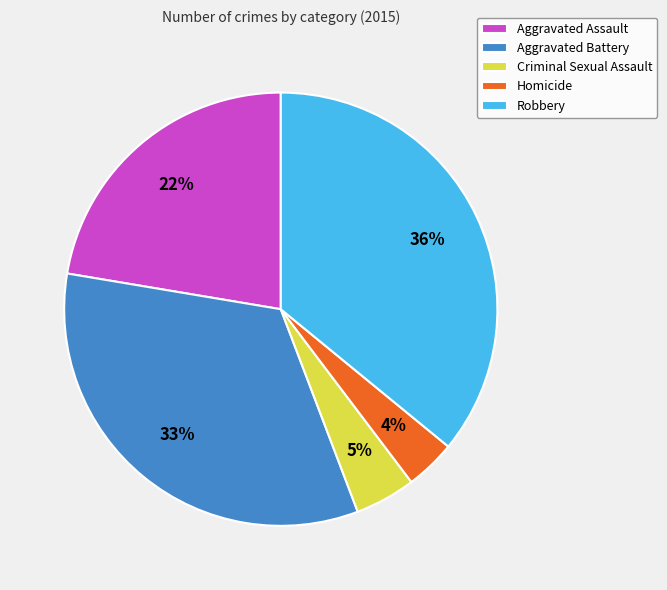

Is there any slice that represents more than half of the pie?

No